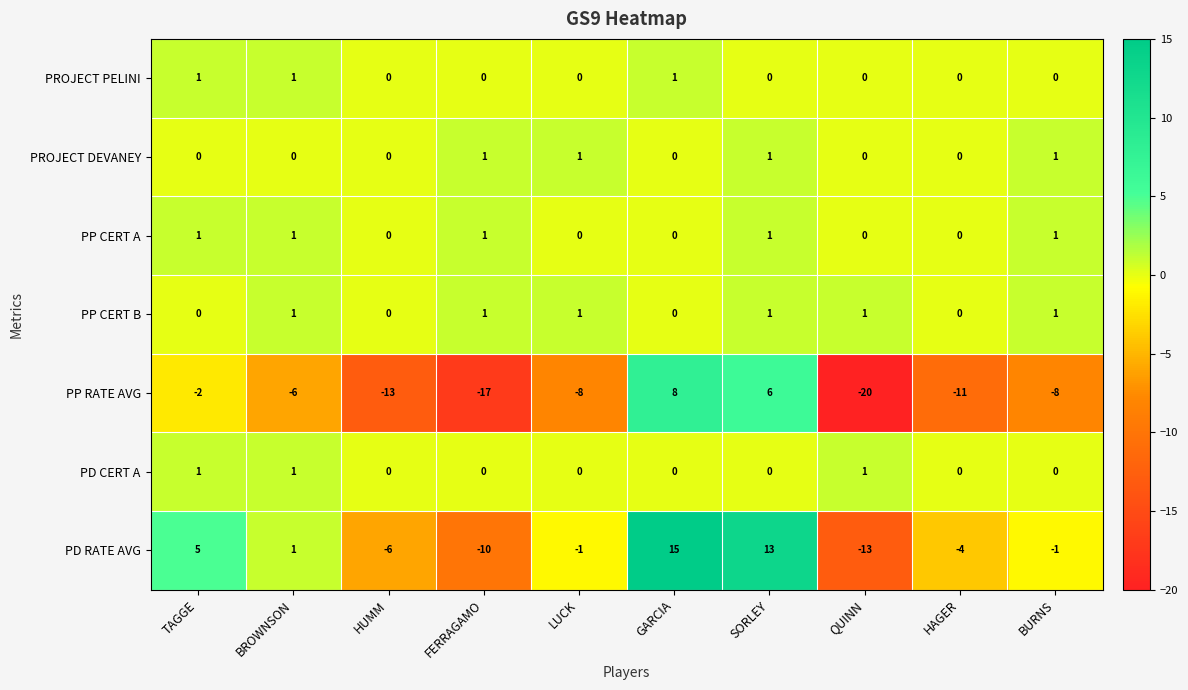

The value of PP CERT B at TAGGE is 0. True or false?

True